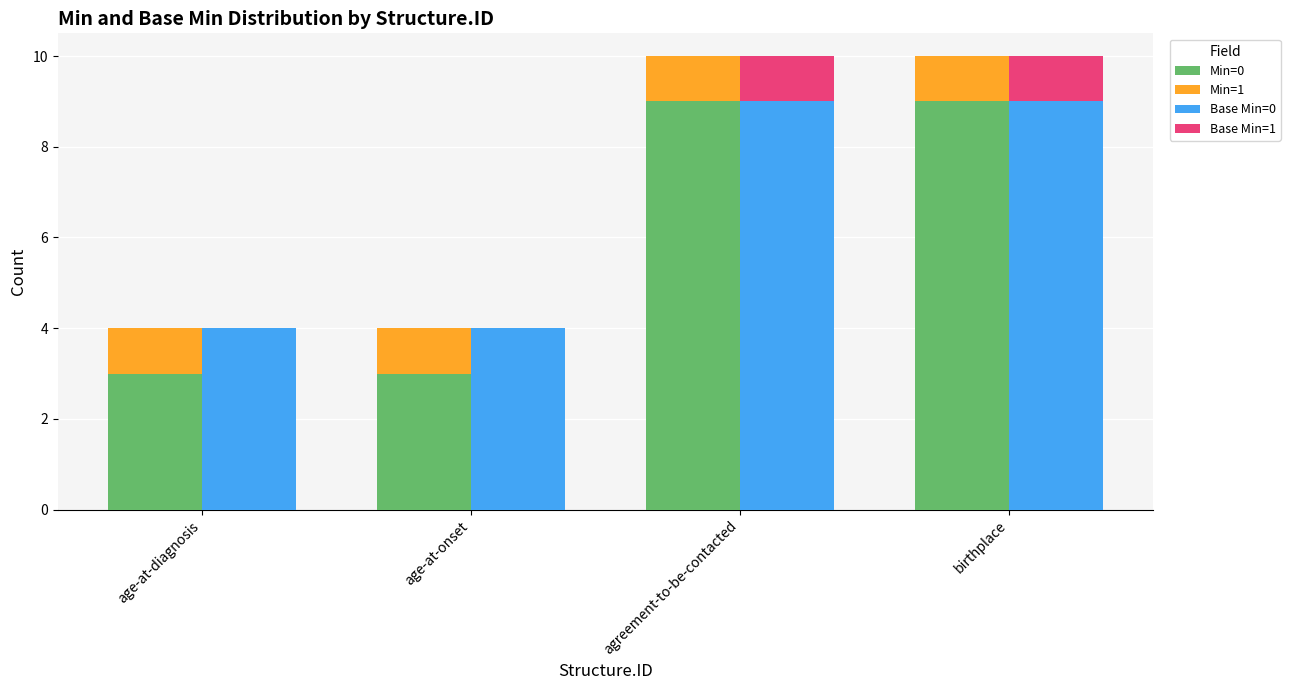

What is the difference between the highest and lowest values at age-at-diagnosis?

4